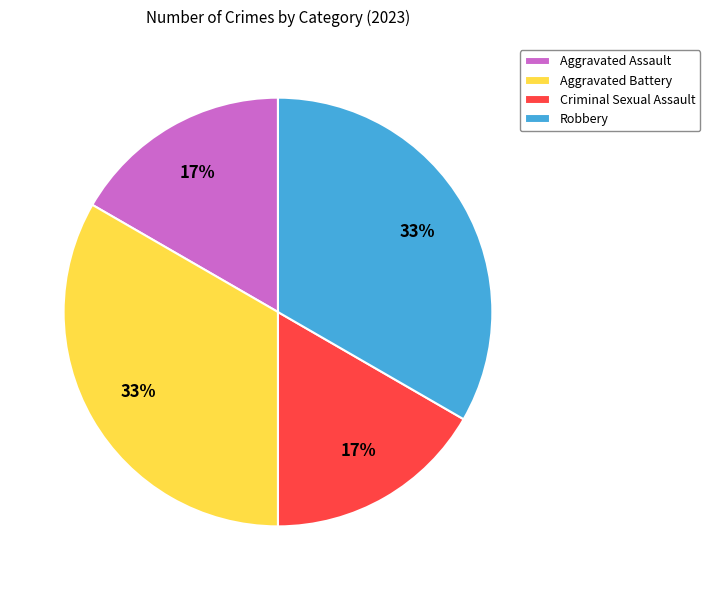

To the nearest percent, what is the average slice percentage?

25%